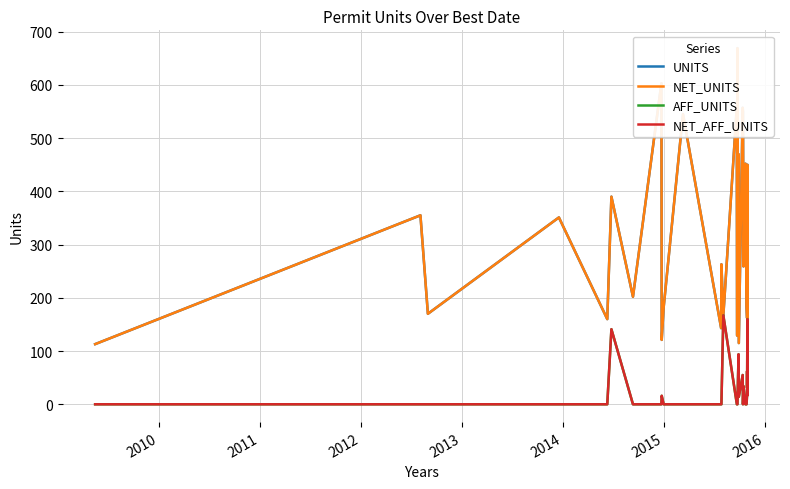

The AFF_UNITS series shows -80 at 2010. True or false?

False